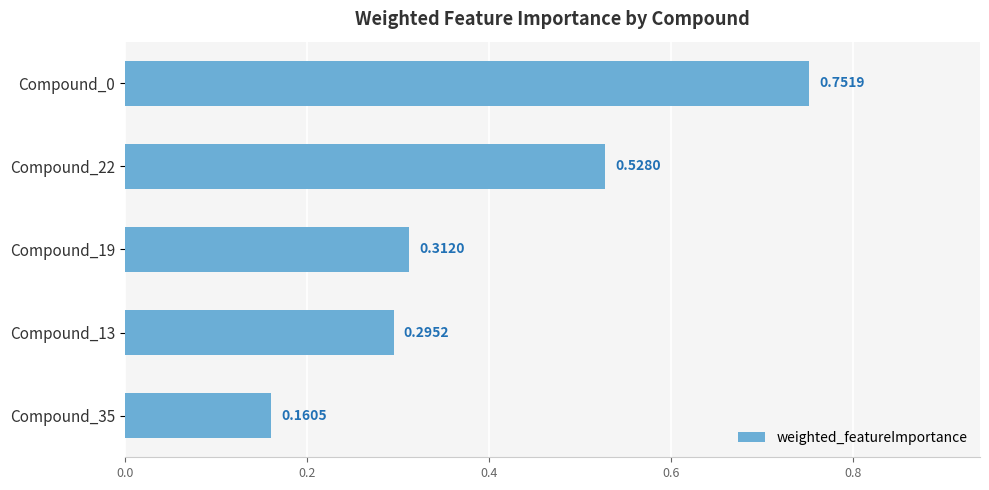

Does the chart contain stacked bars?

No